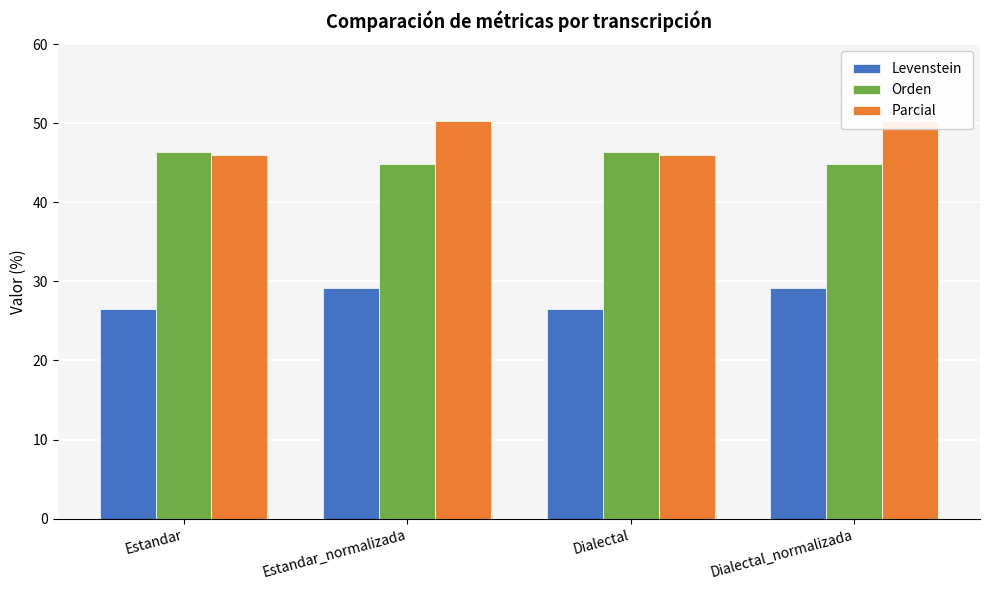

What is the label of the 2nd bar from the left?

Estandar_normalizada